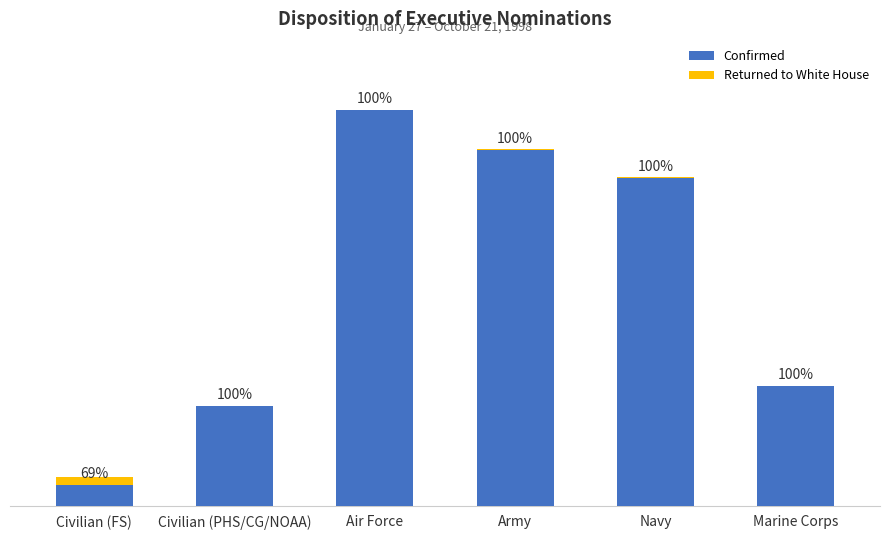

At which label is Confirmed closest to 3203?

Marine Corps